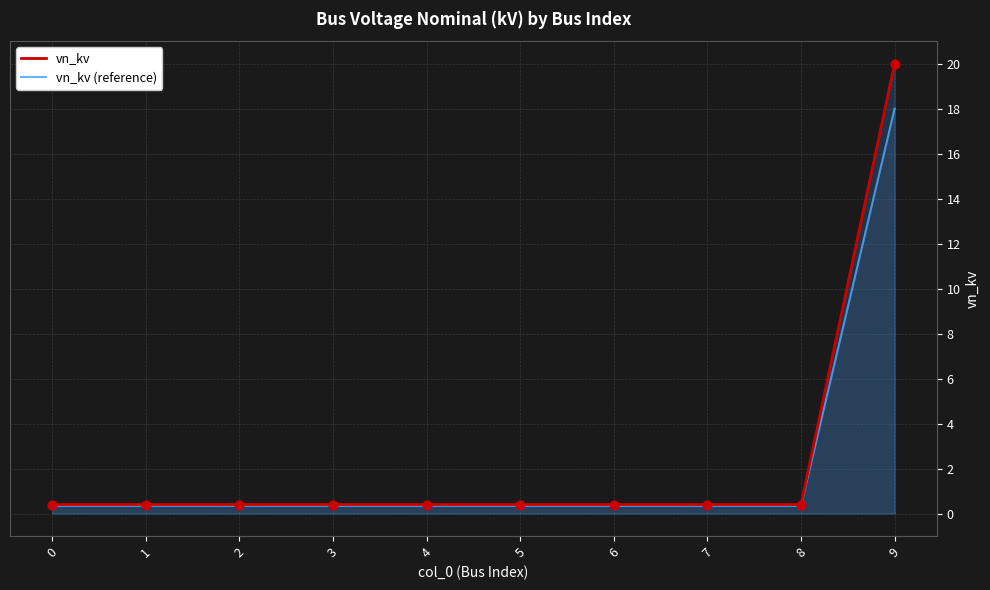

Is the value of vn_kv at 5 greater than the value of vn_kv (reference) at 8?

Yes